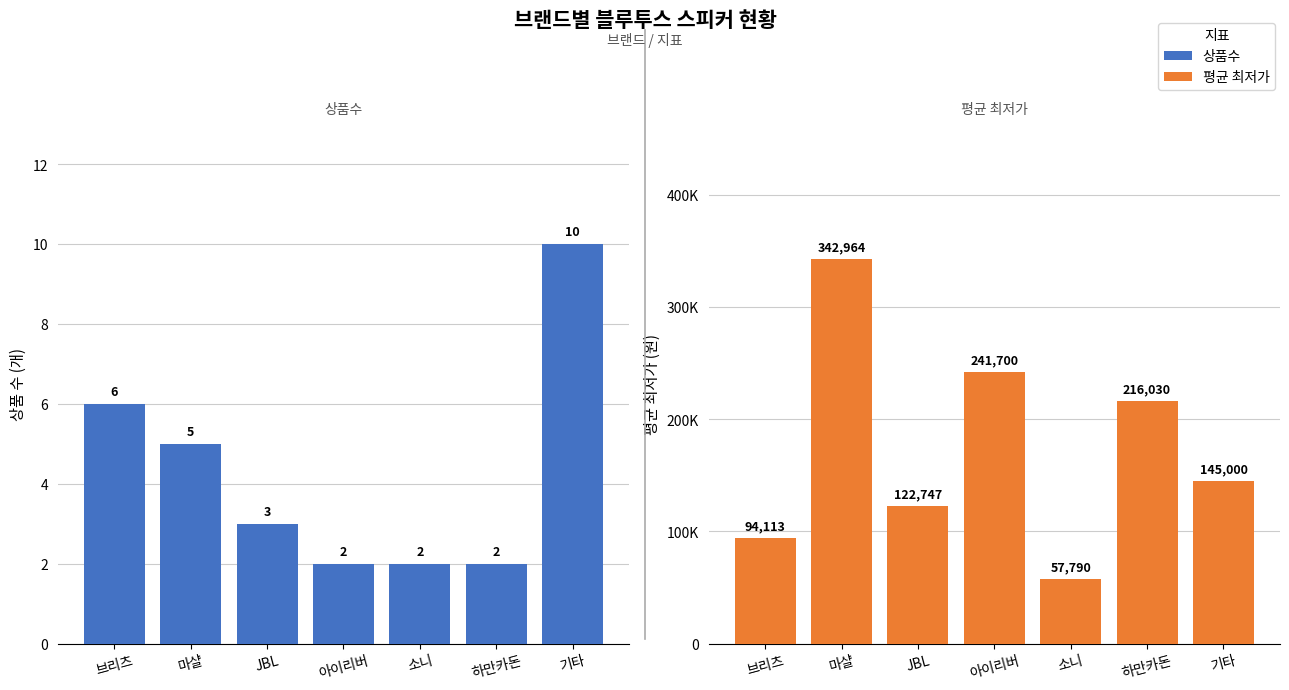

At which category does the chart reach its peak across all series?

마샬